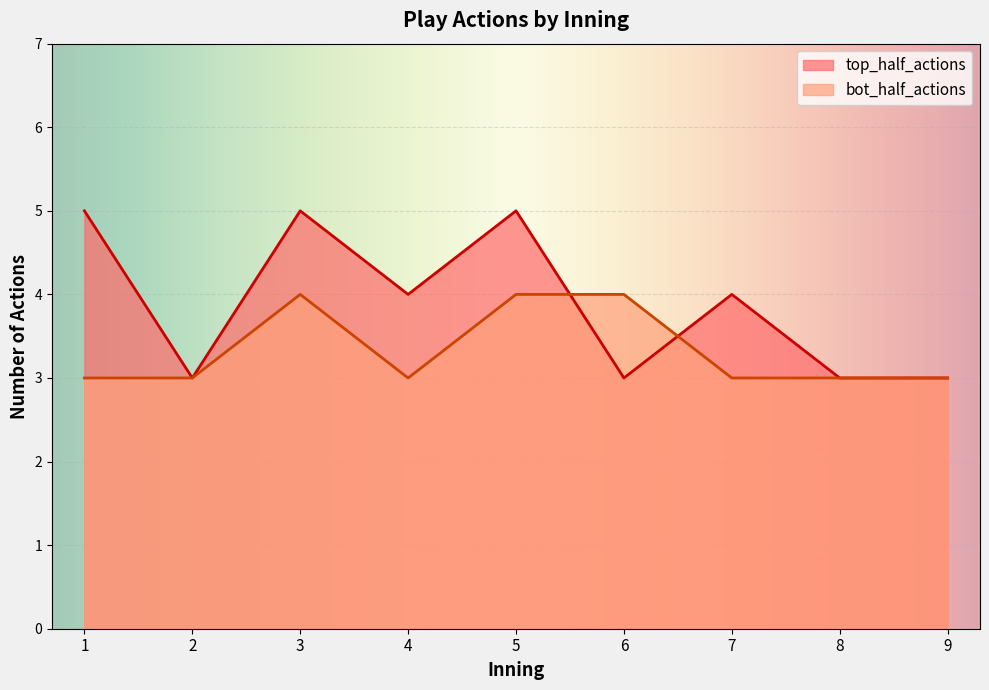

What is the minimum value shown in the chart?

3